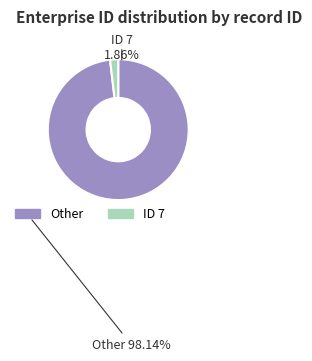

Is there a majority slice in this chart?

Yes